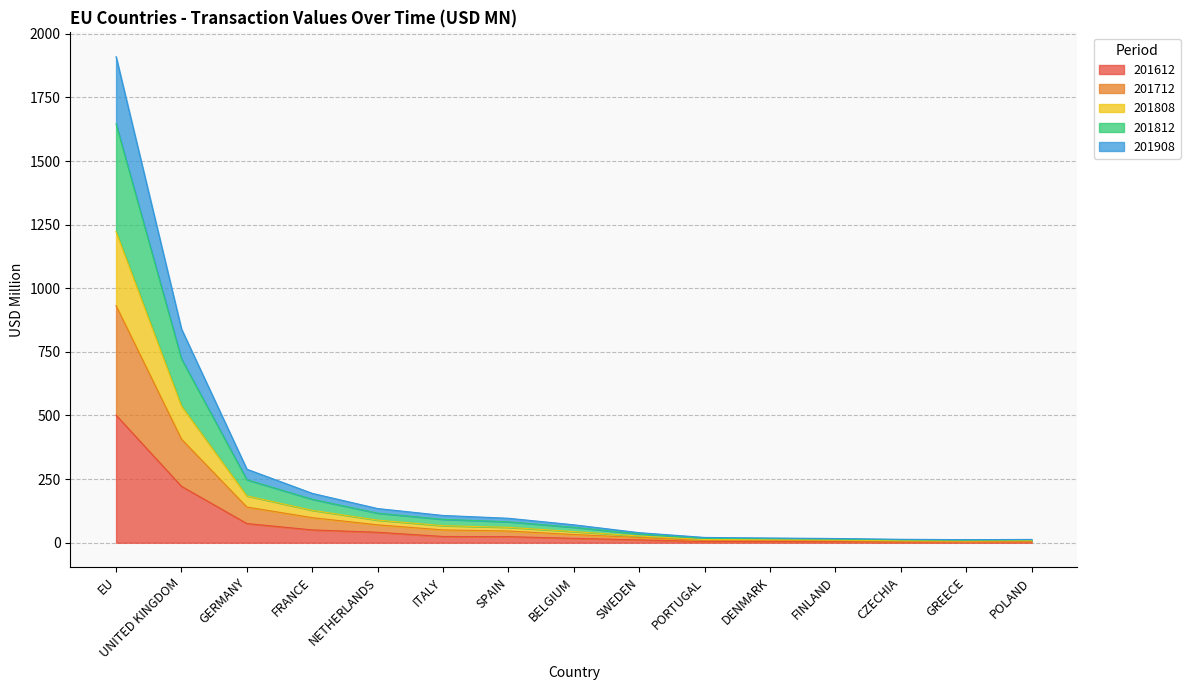

In 201612, how many points are higher than both neighbors (excluding endpoints)?

1